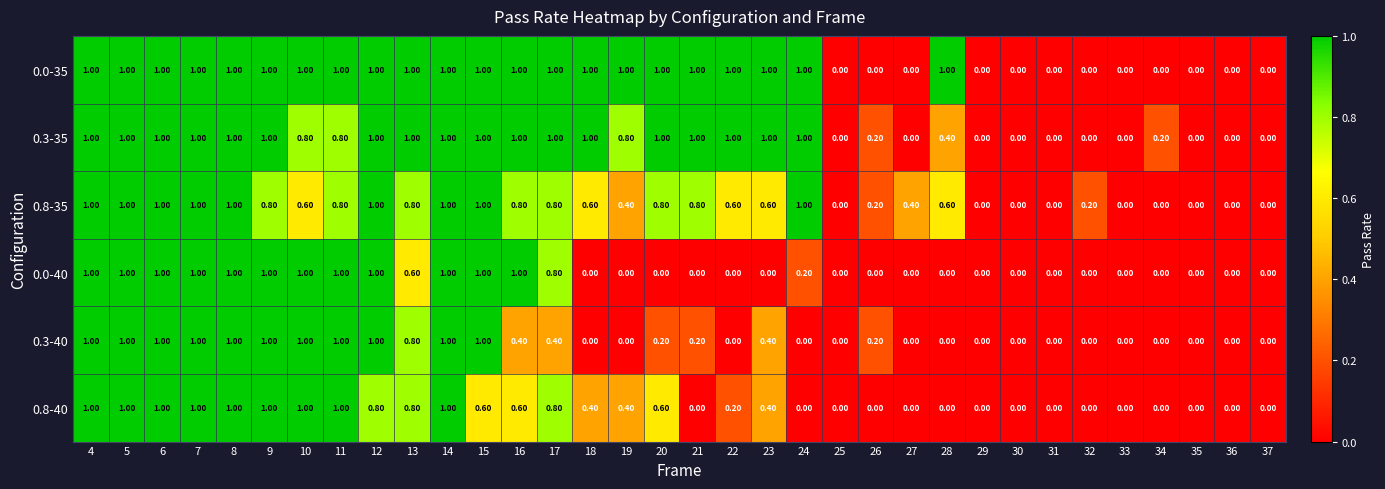

How many categories are shown in the chart?

34